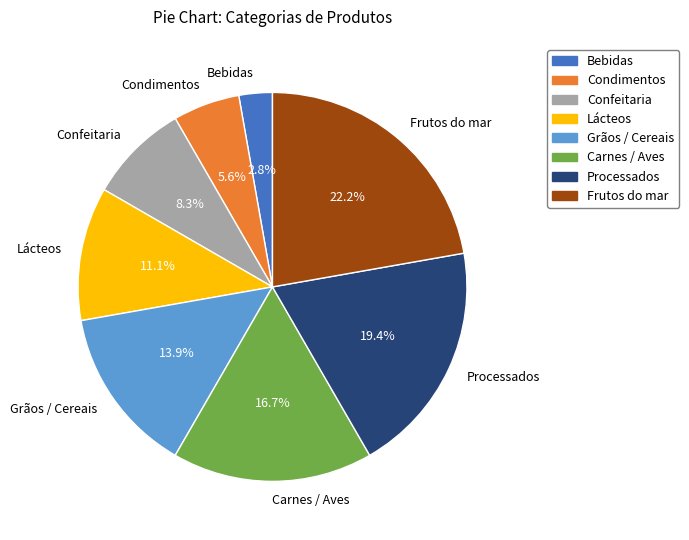

True or false: Lácteos accounts for 2% of the total.

False